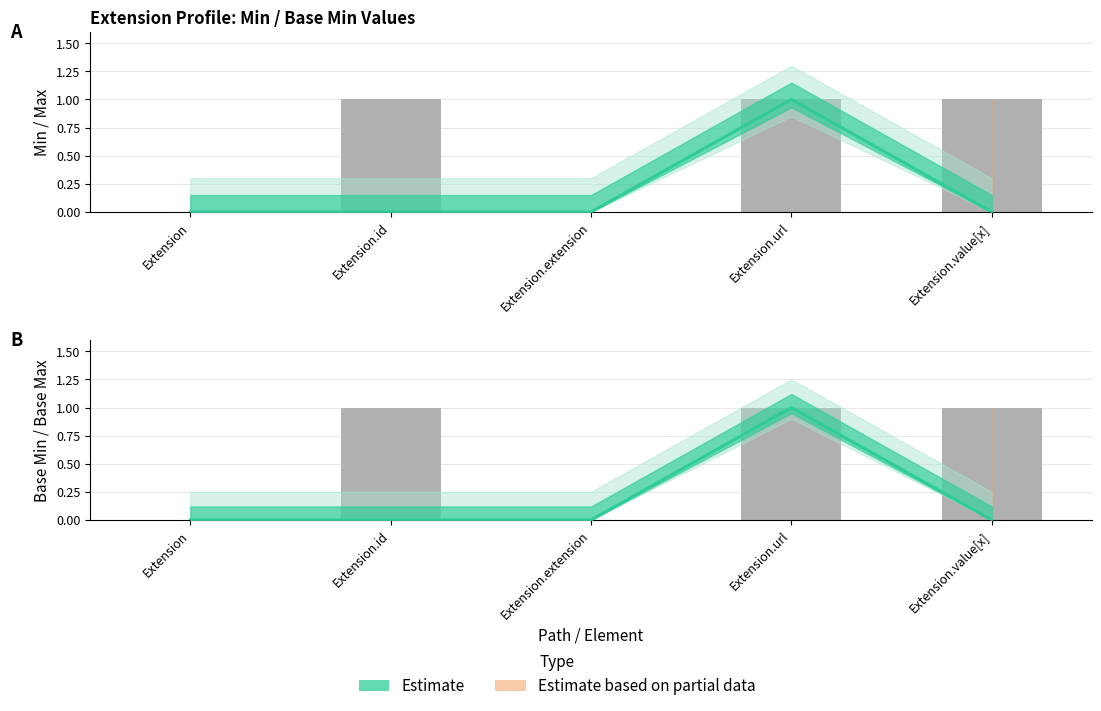

Reading left to right, transcribe all the data shown in this chart.

Estimate (Min): 0	0	0	1	0
Estimate (Base Min): 0	0	0	1	0